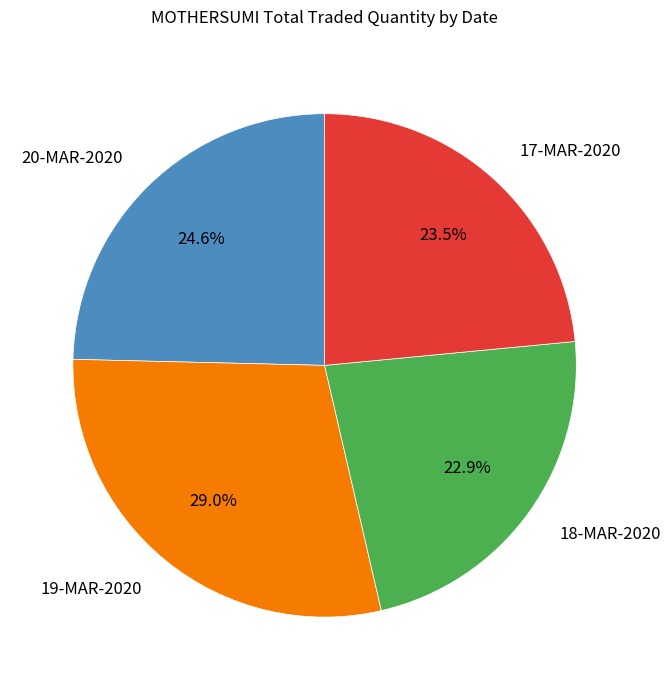

What percentage is the 18-MAR-2020 slice, to the nearest percent?

23%